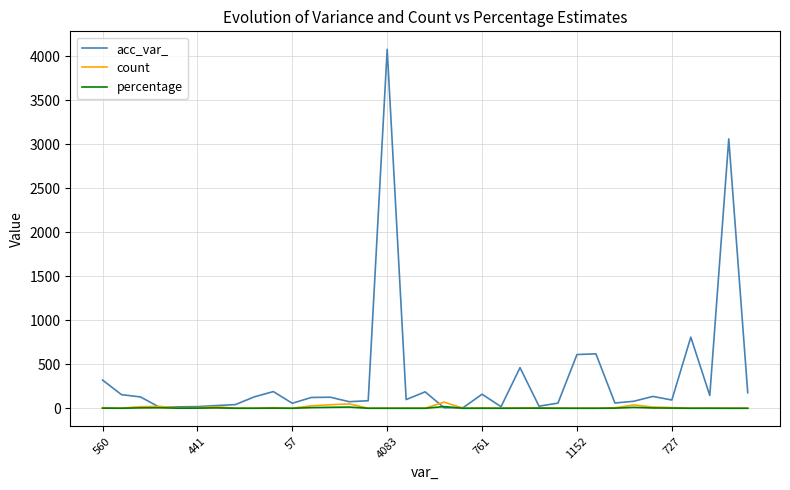

Does the chart display data point markers on the line(s)?

No